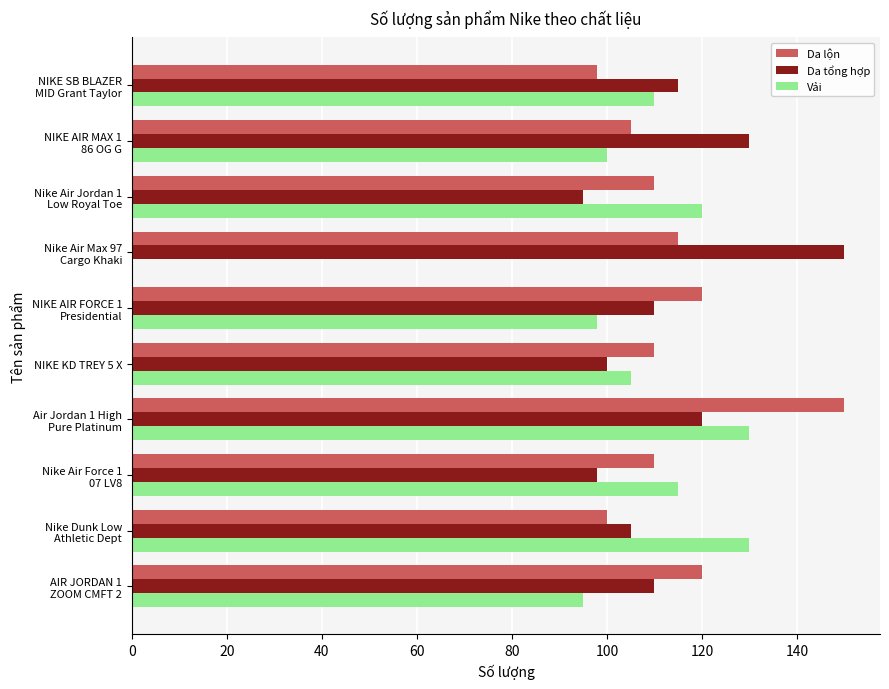

True or false: Da tổng hợp has a value of 139 at NIKE KD TREY 5 X.

False